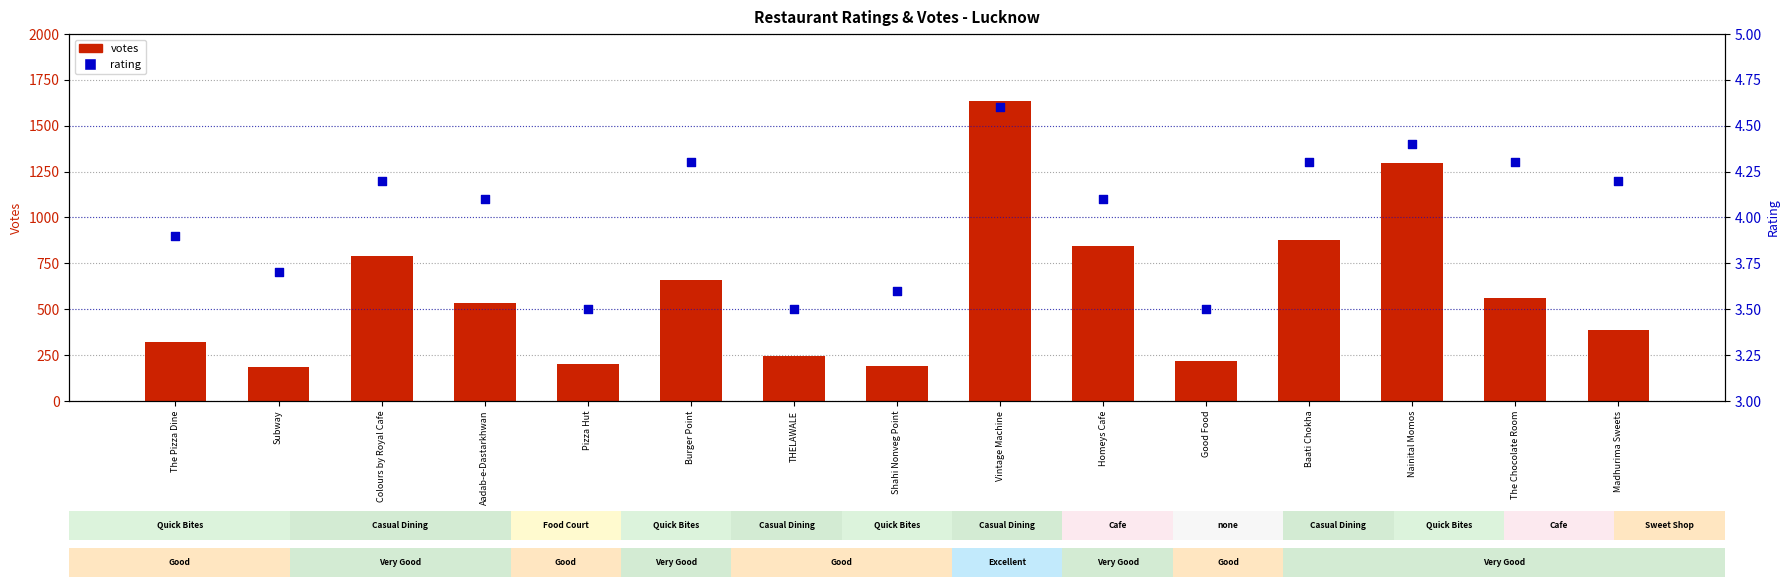

At which category is the sum across all series the highest?

Vintage Machine